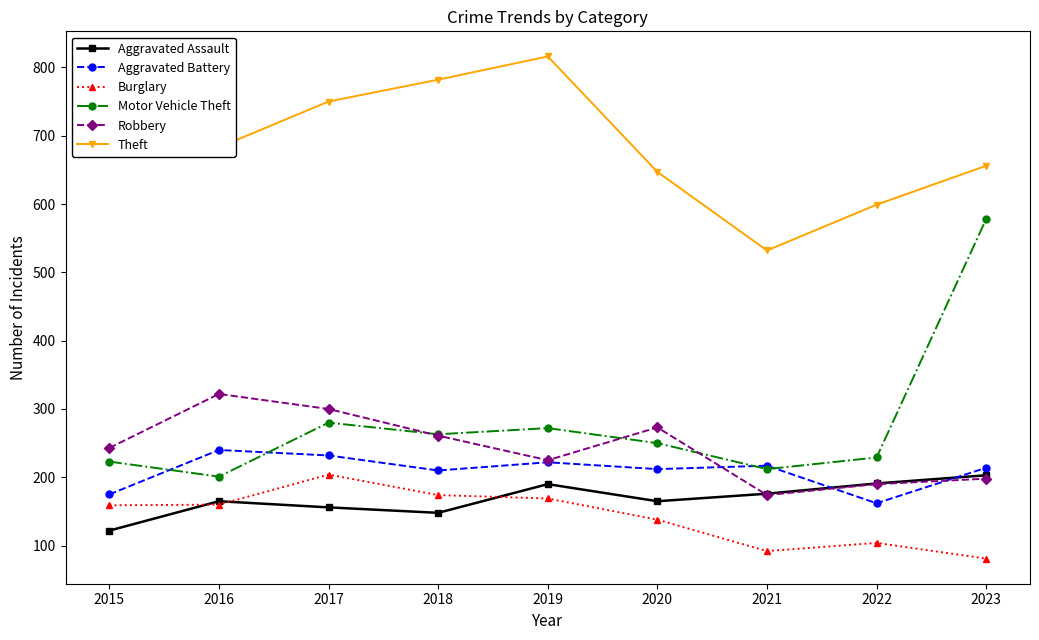

Which category has the highest value across all series?

2019